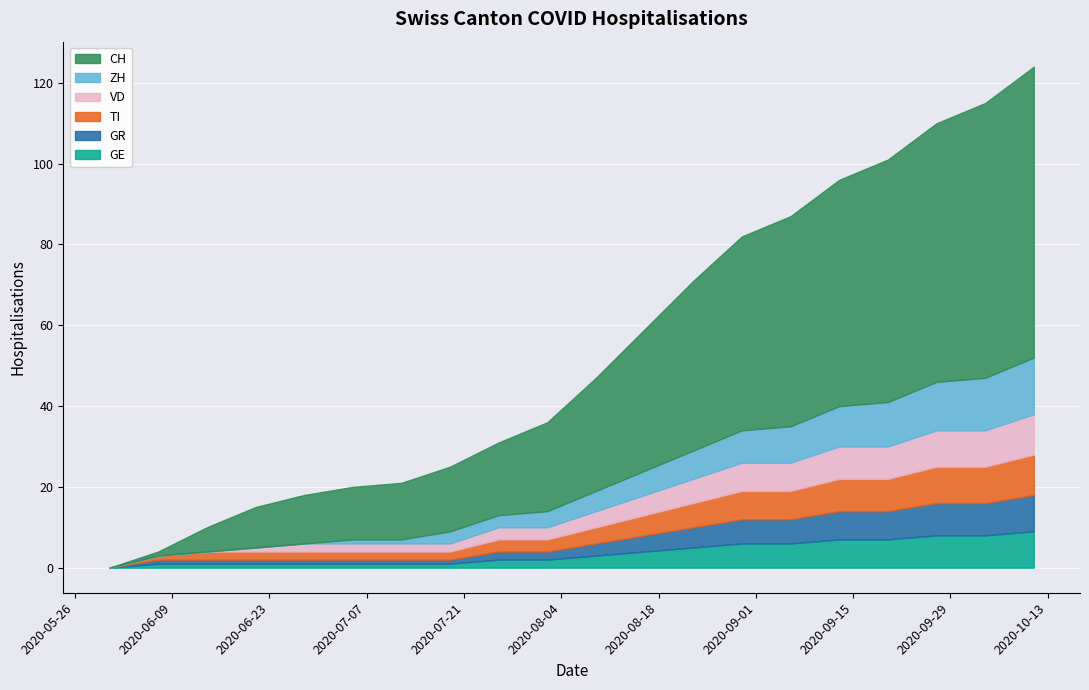

True or false: TI and GR intersect in this chart.

False